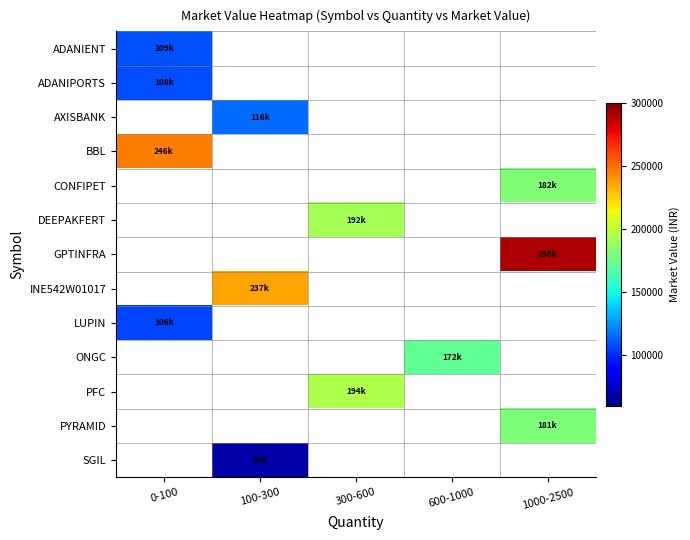

Which series changed the most between 100-300 and 1000-2500?

GPTINFRA